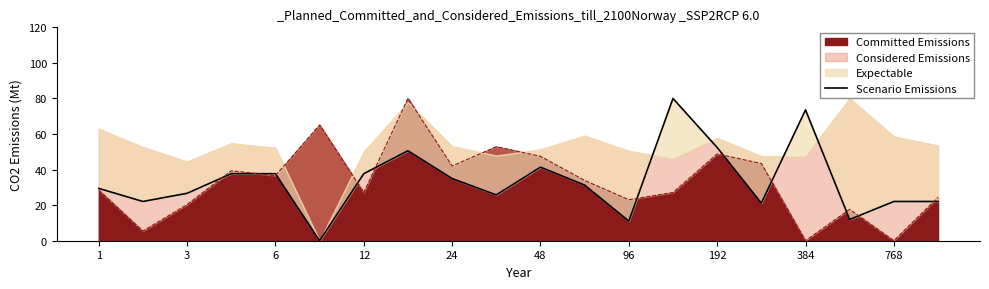

True or false: Committed Emissions has a value of 47.5 at 48.

True